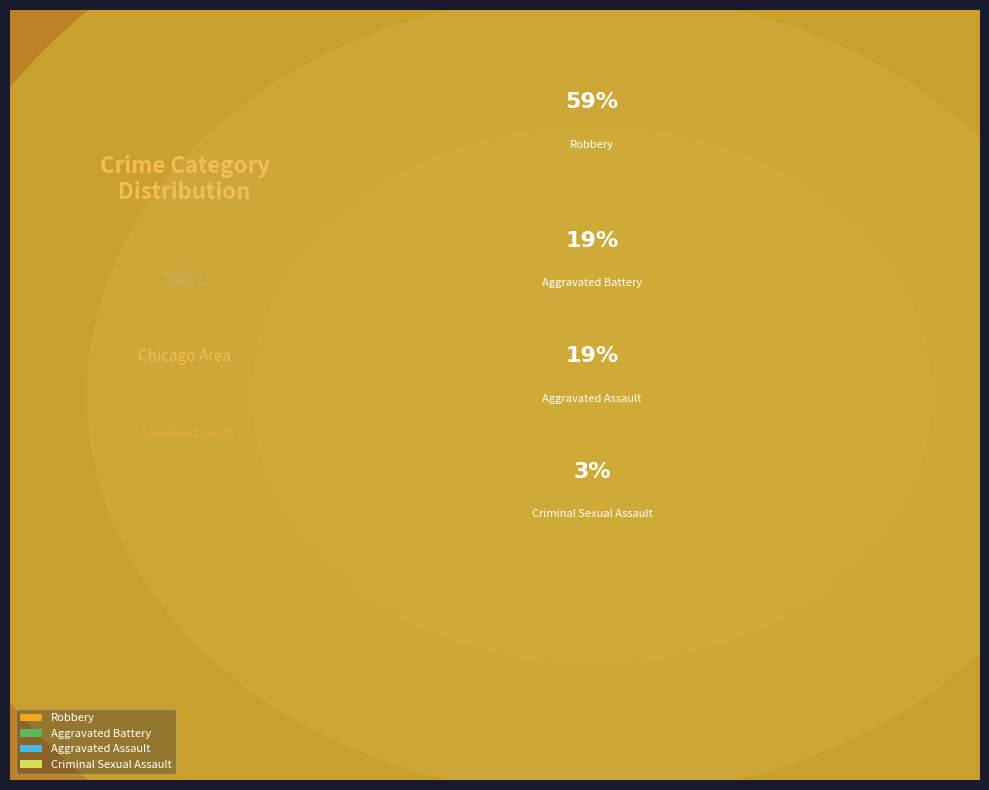

Rank the categories by value from lowest to highest.

Criminal Sexual Assault, Aggravated Assault, Aggravated Battery, Robbery